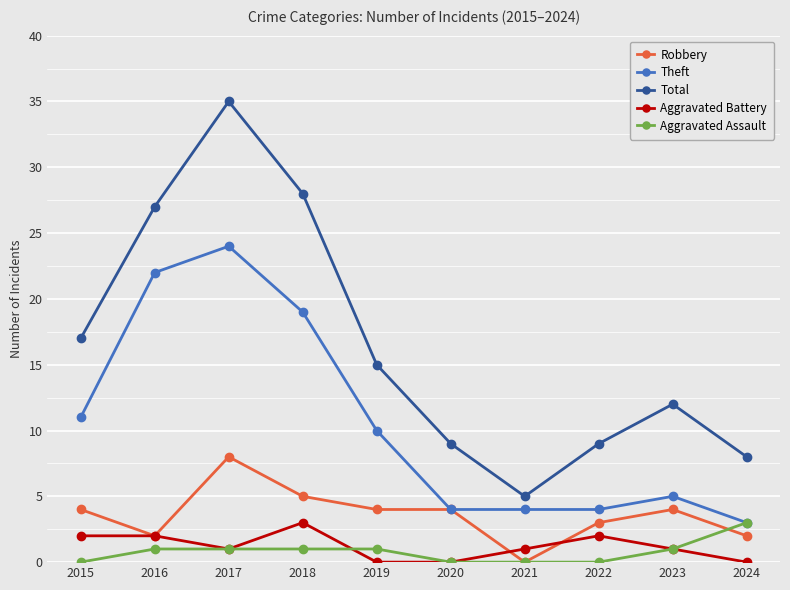

Where is Theft nearest to the value 13?

2015